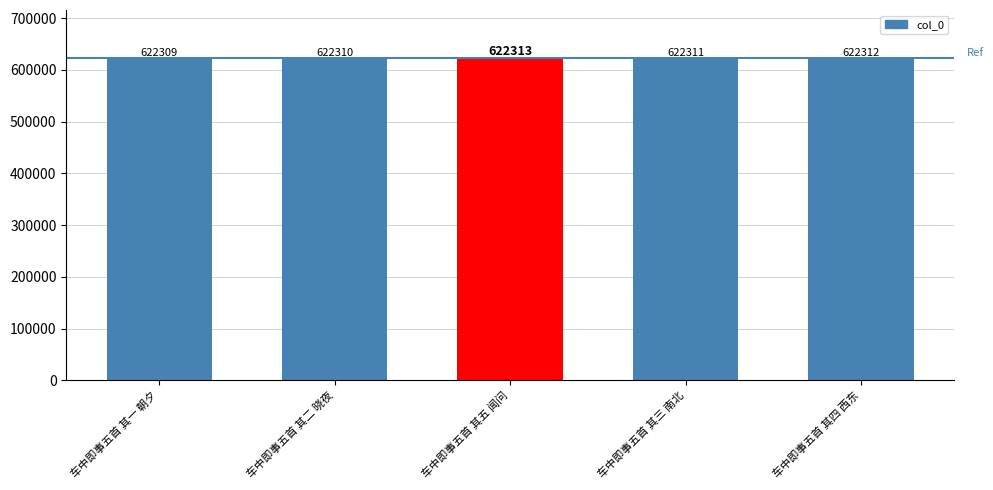

What is the minimum value shown in the chart?

622309